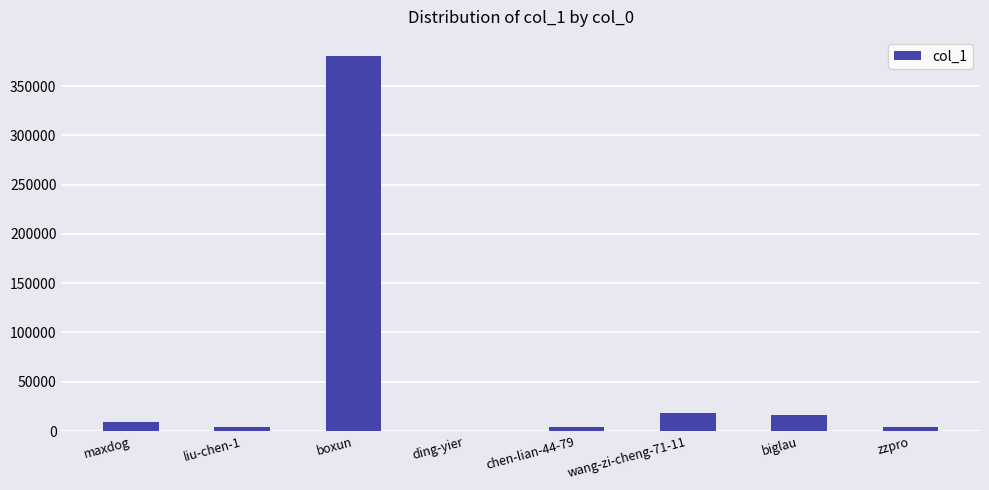

What is the sum of the values at chen-lian-44-79 and wang-zi-cheng-71-11?

22662